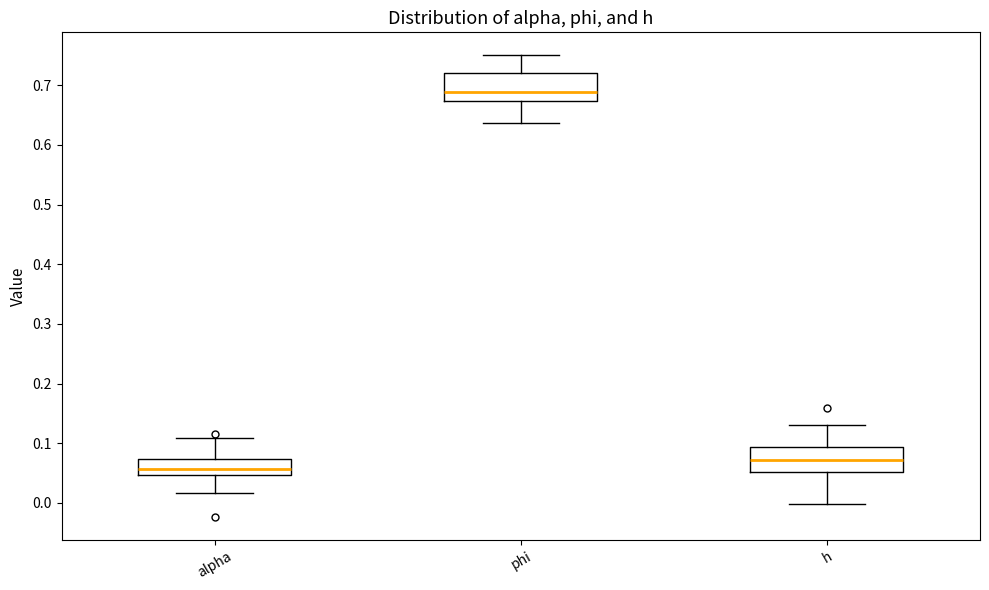

Which box has the lowest median line?

alpha